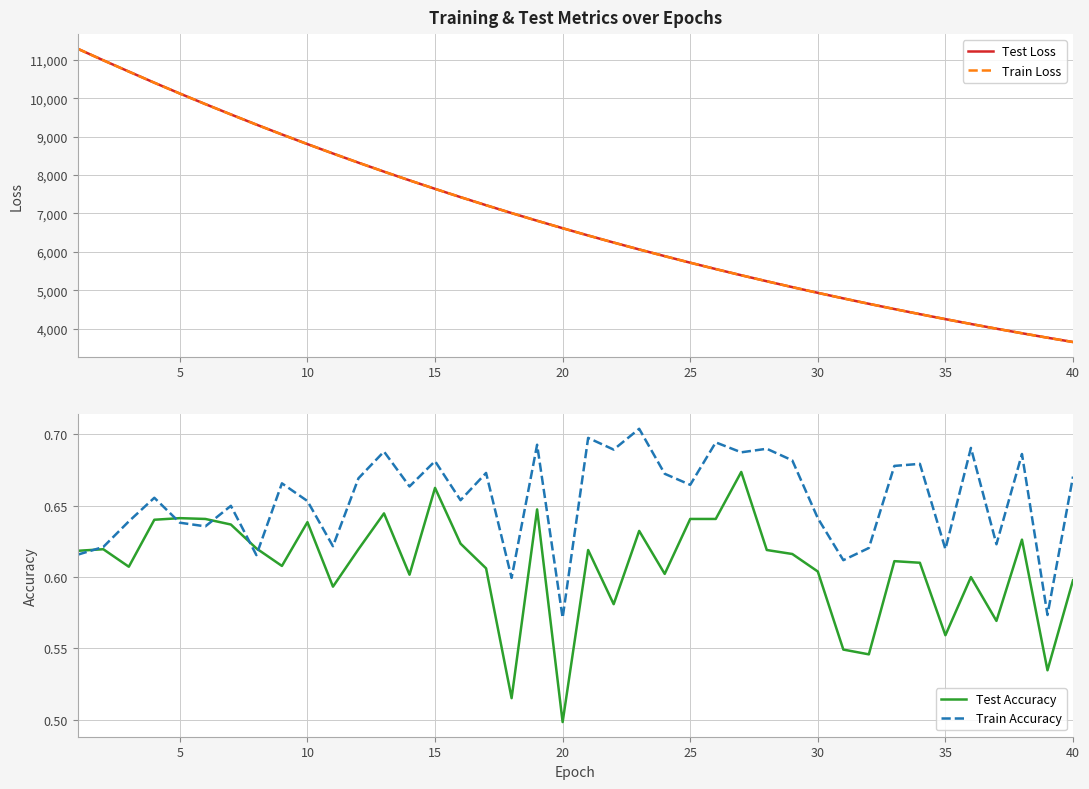

What is the value of the Train Accuracy point at the 10th from the left?

0.7